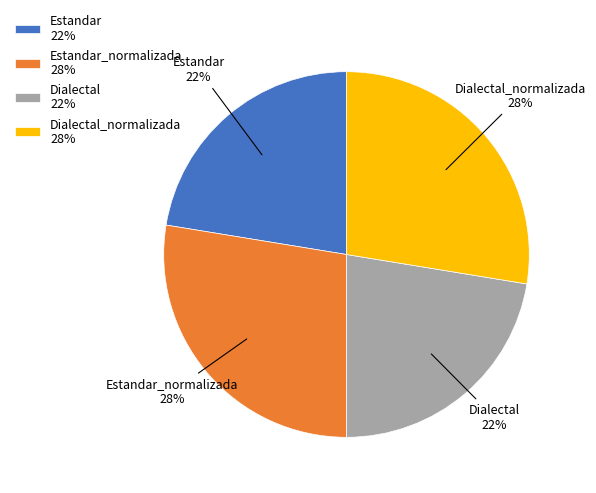

To the nearest percent, what portion does Dialectal 22% represent?

22%